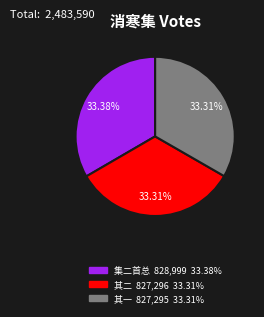

Count the number of slices in the pie.

3